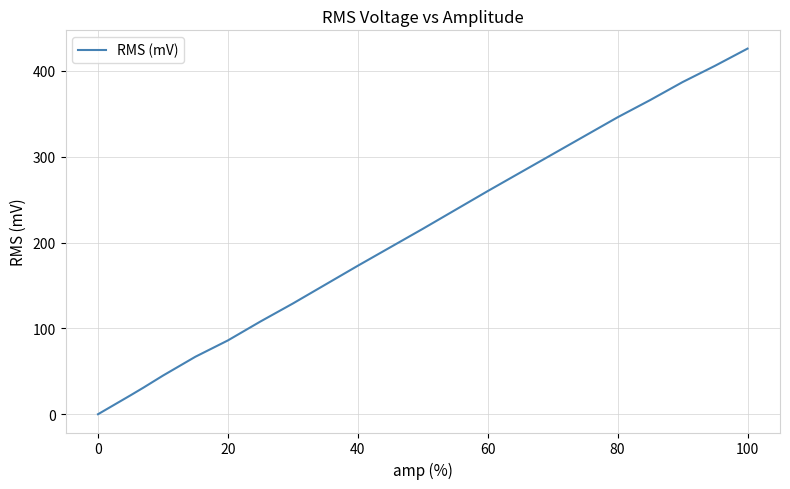

How many distinct data groups are displayed?

1